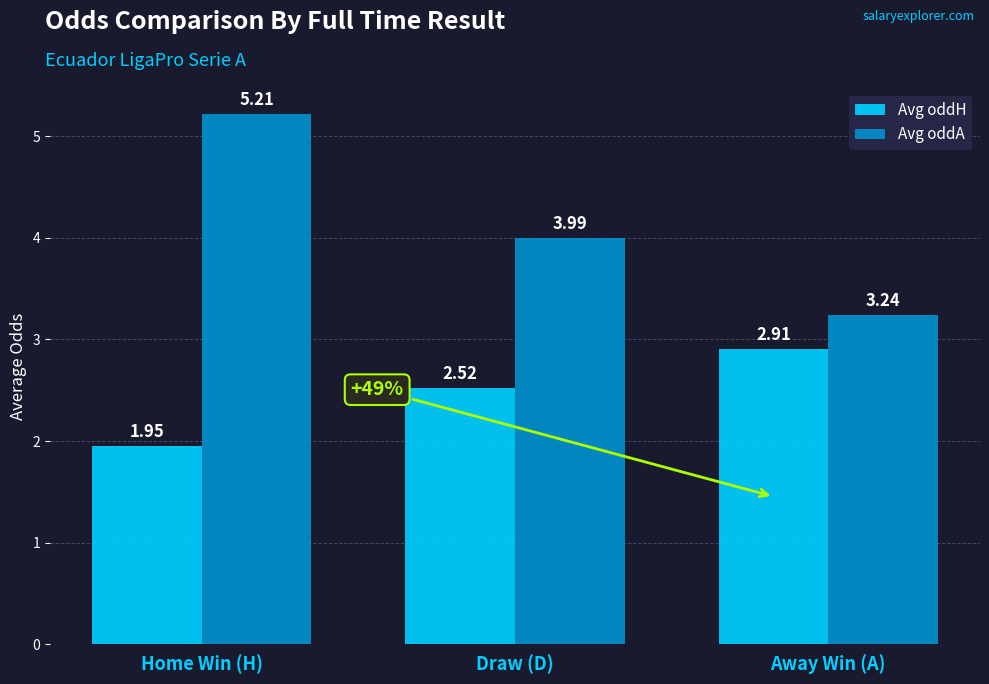

What is the label of the 3rd bar from the left?

Away Win (A)